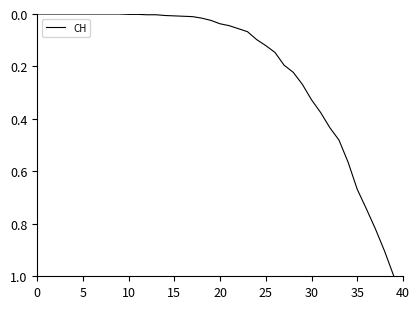

How many lines are shown in the chart?

1